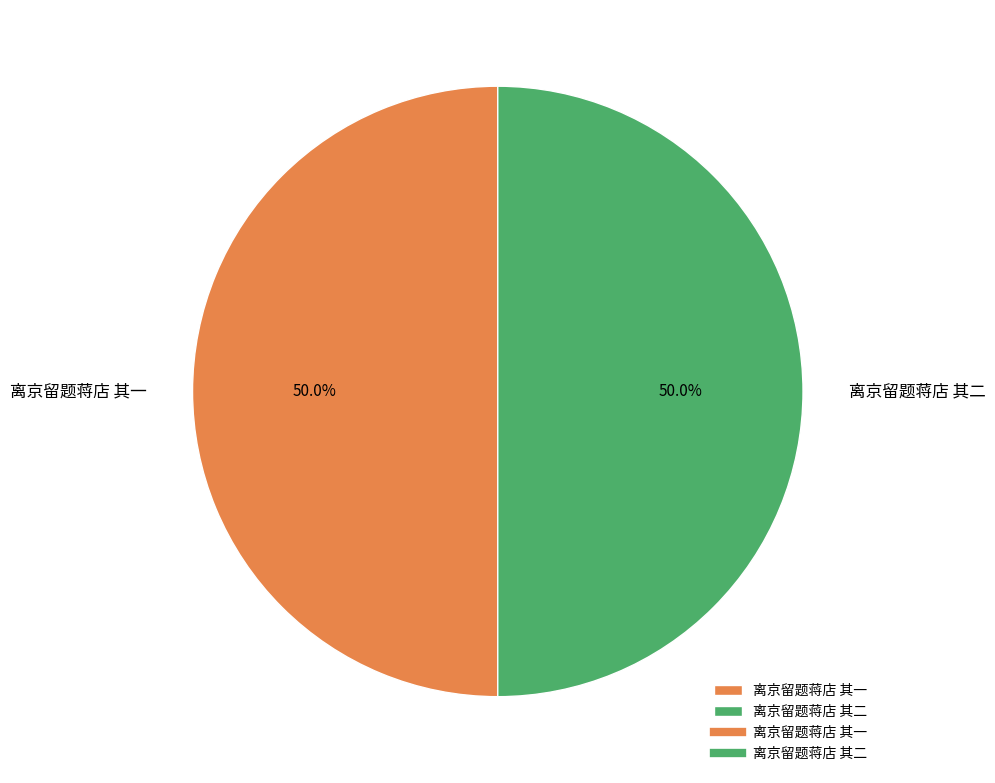

Is the sum of 离京留题蒋店 其一 and 离京留题蒋店 其二 greater than half?

Yes